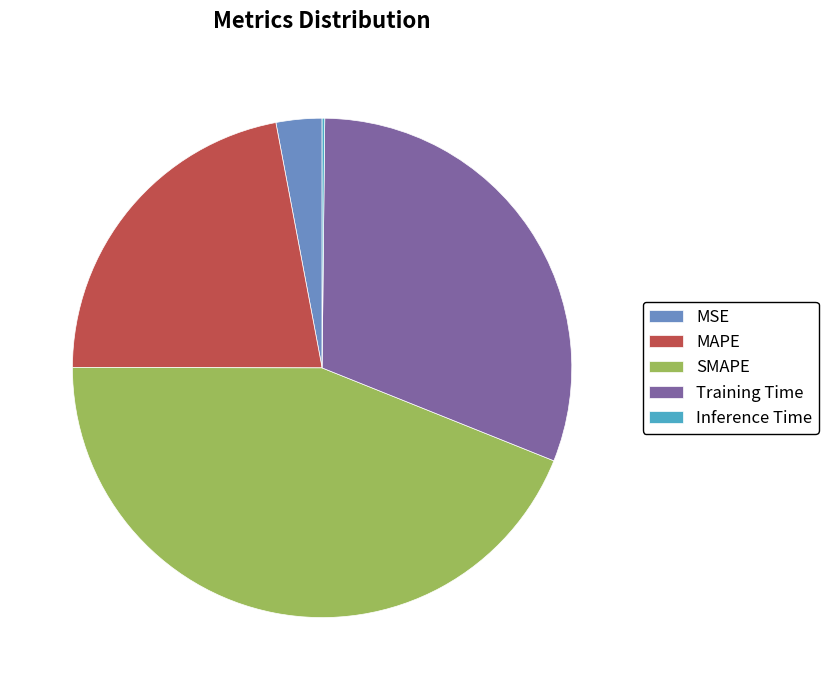

Which has a higher value, SMAPE or MAPE?

SMAPE